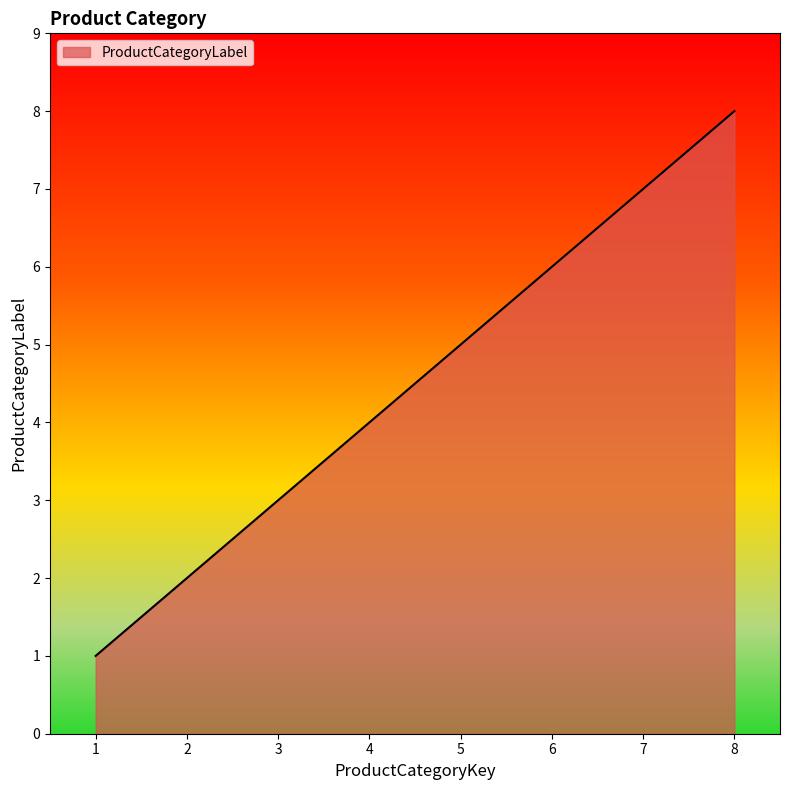

Reading left to right, what are all the values shown in this chart?

1	2	3	4	5	6	7	8